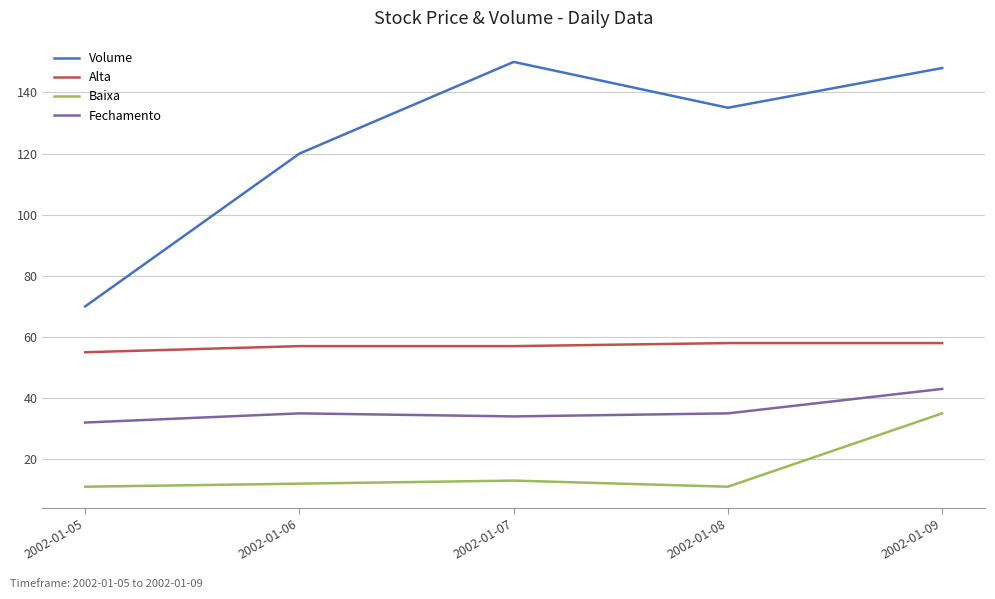

Which series has the largest range (max minus min)?

Volume